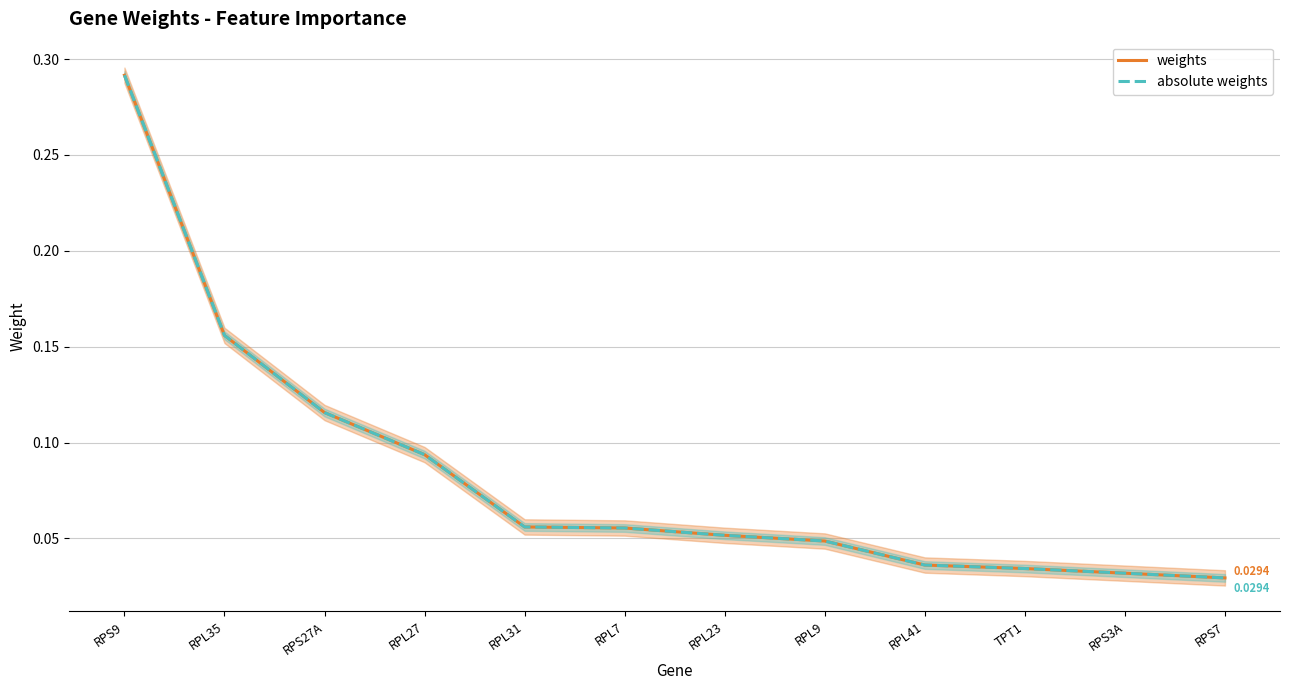

What is the total value across all series at RPL23?

0.1